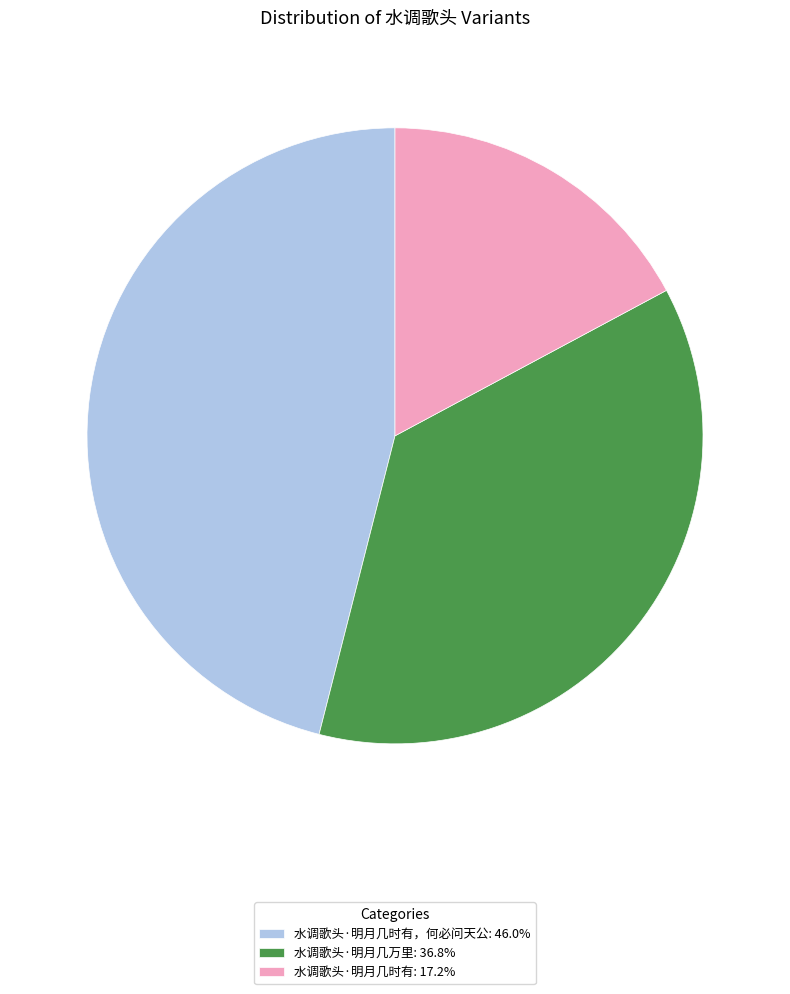

What is the ratio of the value at 水调歌头·明月几时有: 17.2% to the value at 水调歌头·明月几时有，何必问天公: 46.0%?

0.4